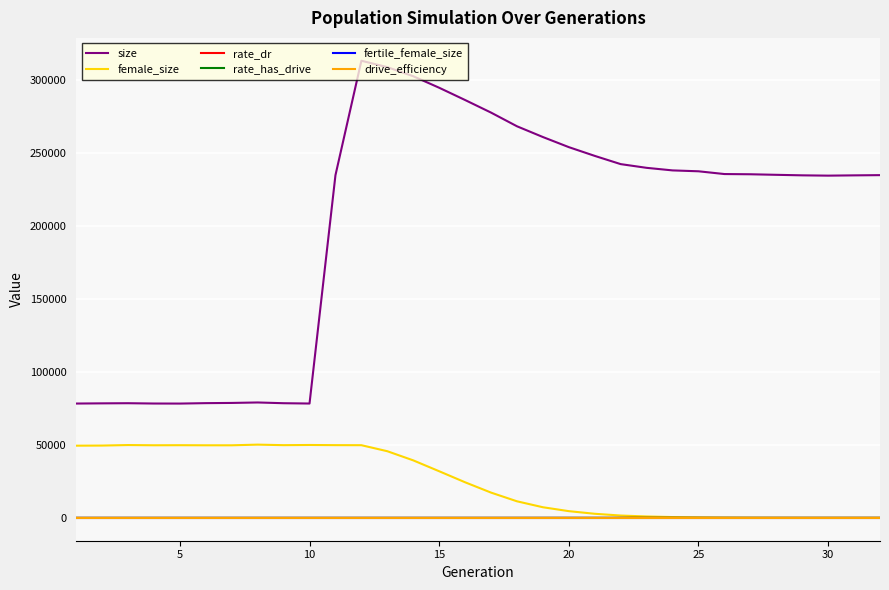

Which series has the largest range (max minus min)?

size